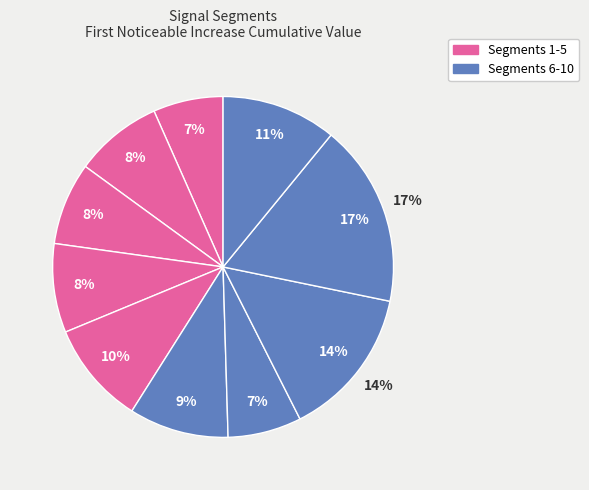

To the nearest percent, what is the combined percentage of signal segment 6 and signal segment 9?

27%